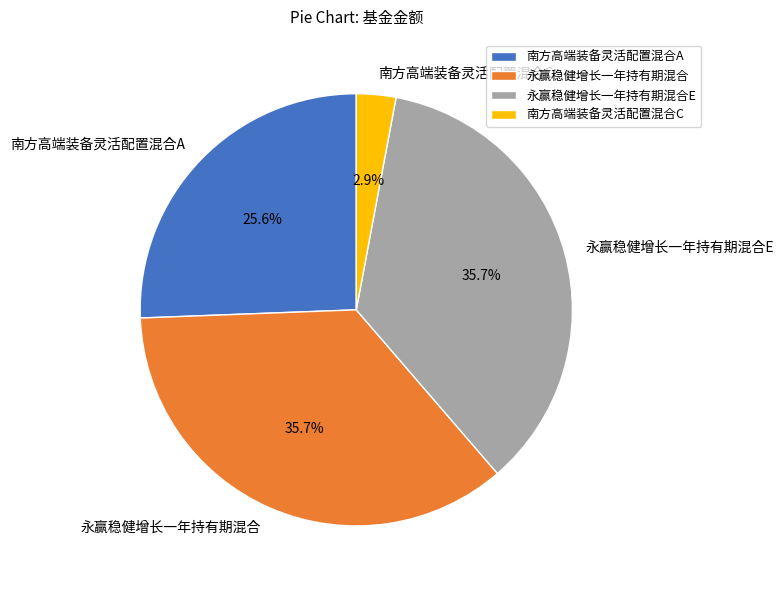

Count the number of slices in the pie.

4